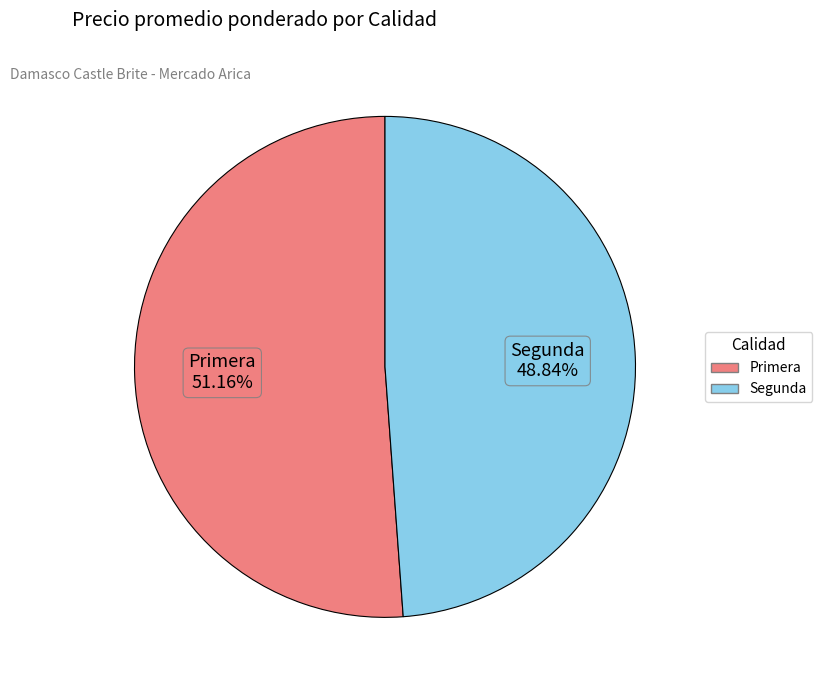

Which has a higher value, Segunda or Primera?

Primera